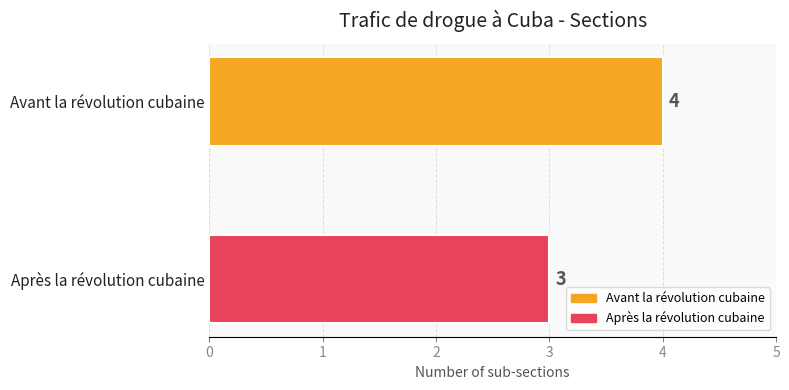

Rank the series by their average value, from lowest to highest.

Après la révolution cubaine, Avant la révolution cubaine